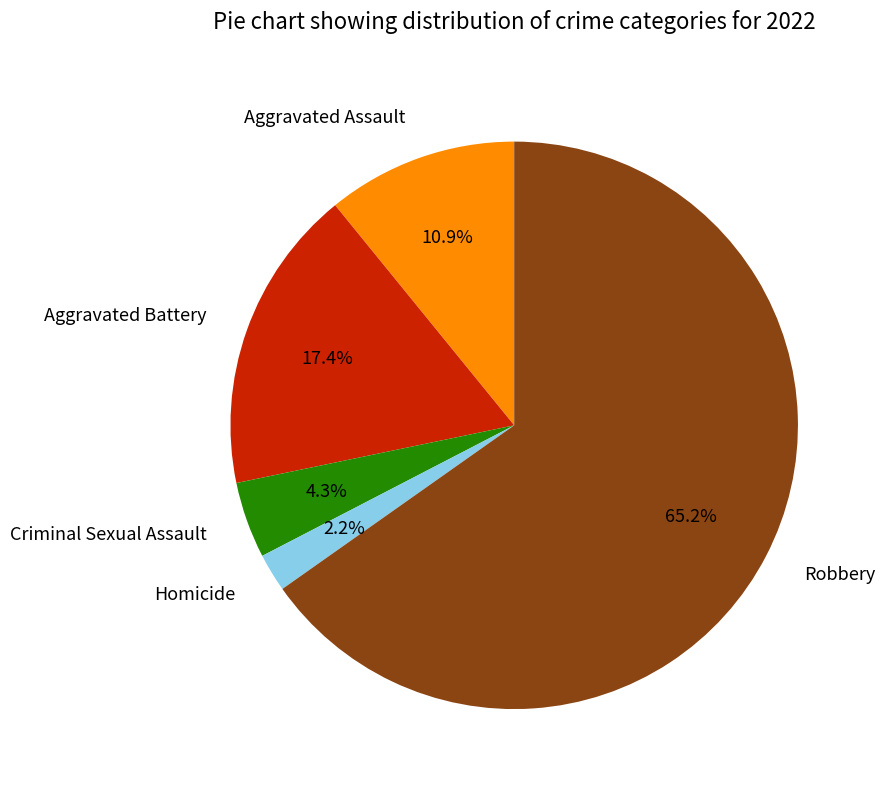

Does any single category account for the majority?

Yes